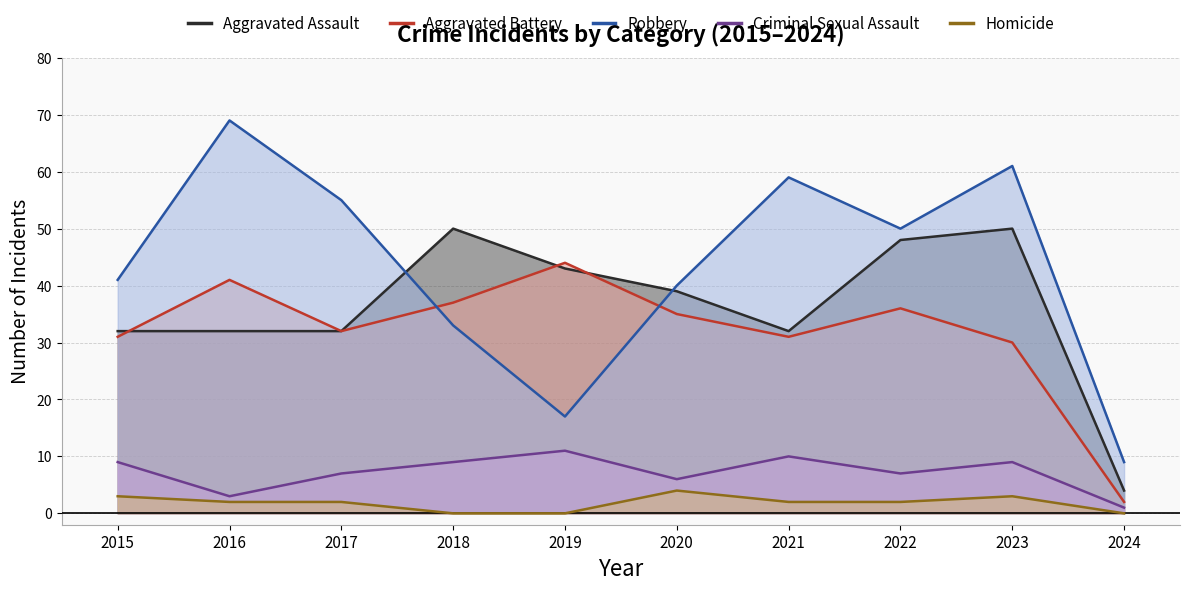

What is the average value of the Robbery series?

43